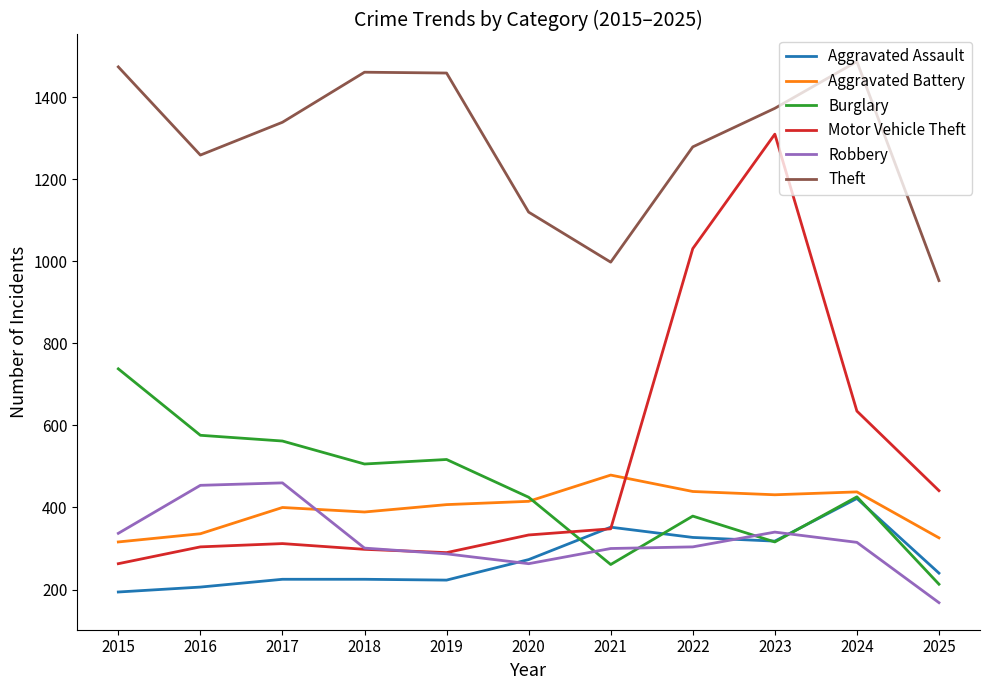

At how many categories does at least one series exceed 1133?

8